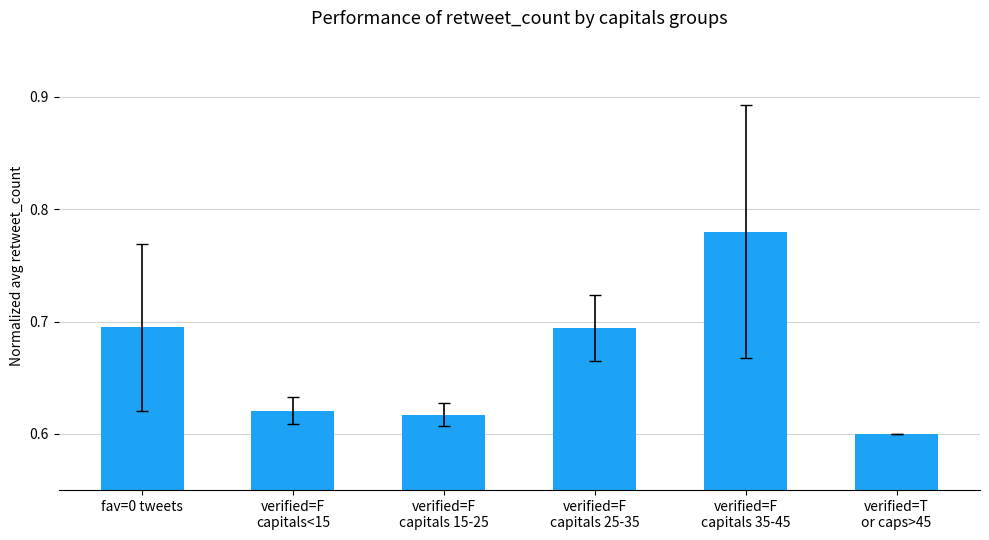

What is the label of the 4th bar from the right?

verified=F
capitals 15-25